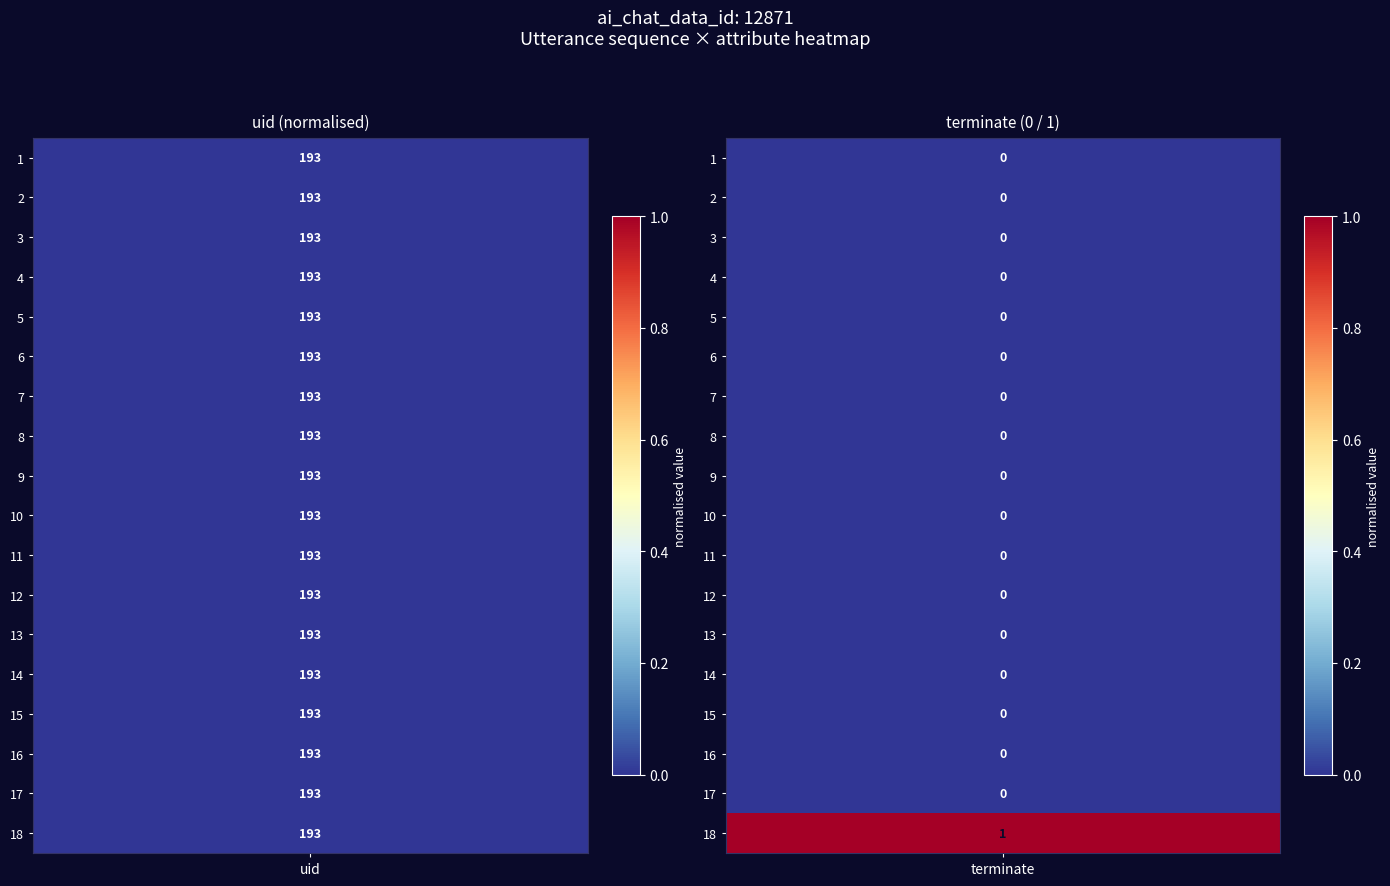

List the labels in order of value, smallest first.

1, 2, 3, 4, 5, 6, 7, 8, 9, 10, 11, 12, 13, 14, 15, 16, 17, 18